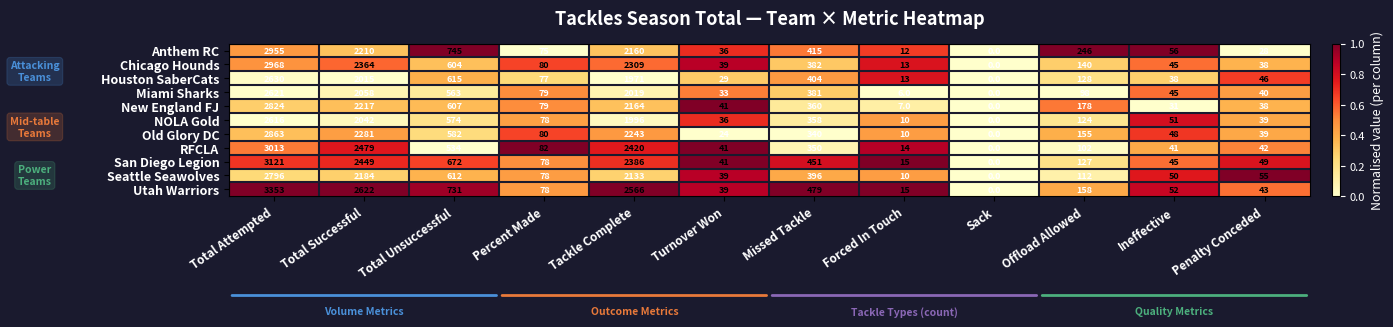

List the series in order of their peak value, highest first.

Utah Warriors, San Diego Legion, RFCLA, Chicago Hounds, Anthem RC, Old Glory DC, New England FJ, Seattle Seawolves, Houston SaberCats, Miami Sharks, NOLA Gold